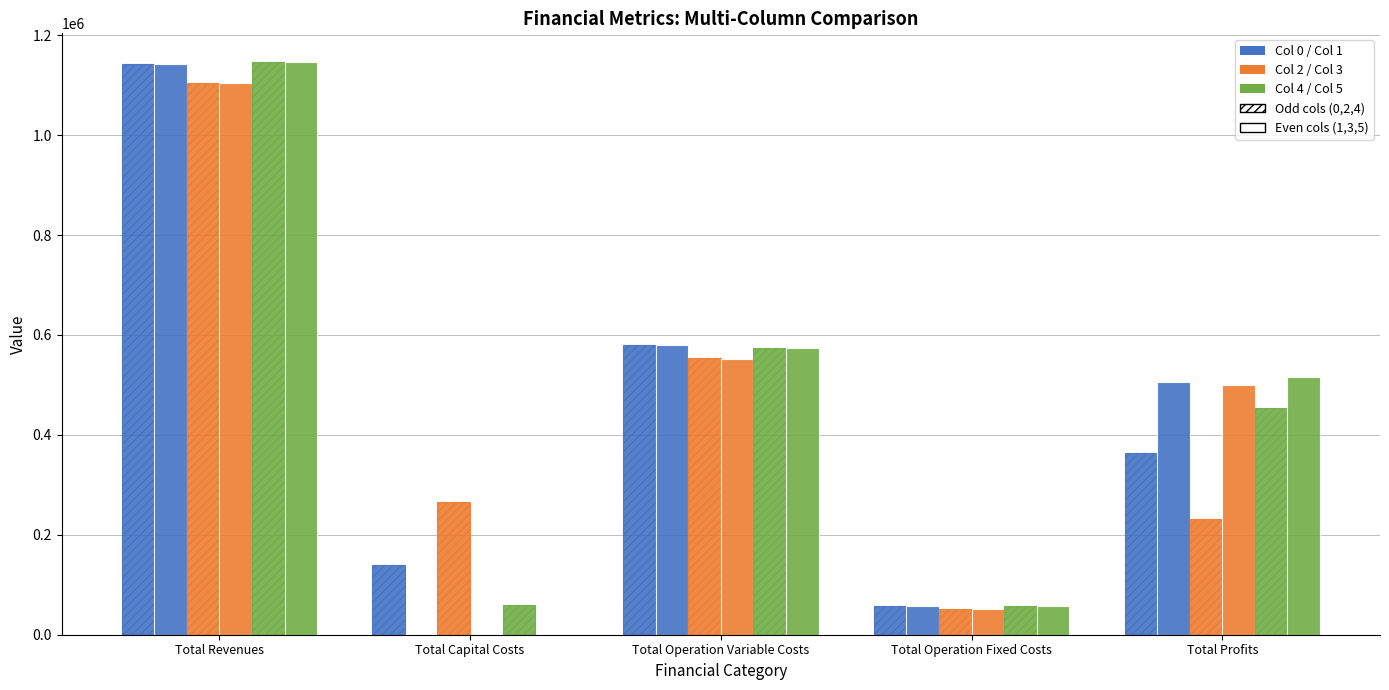

Does the chart contain stacked bars?

No